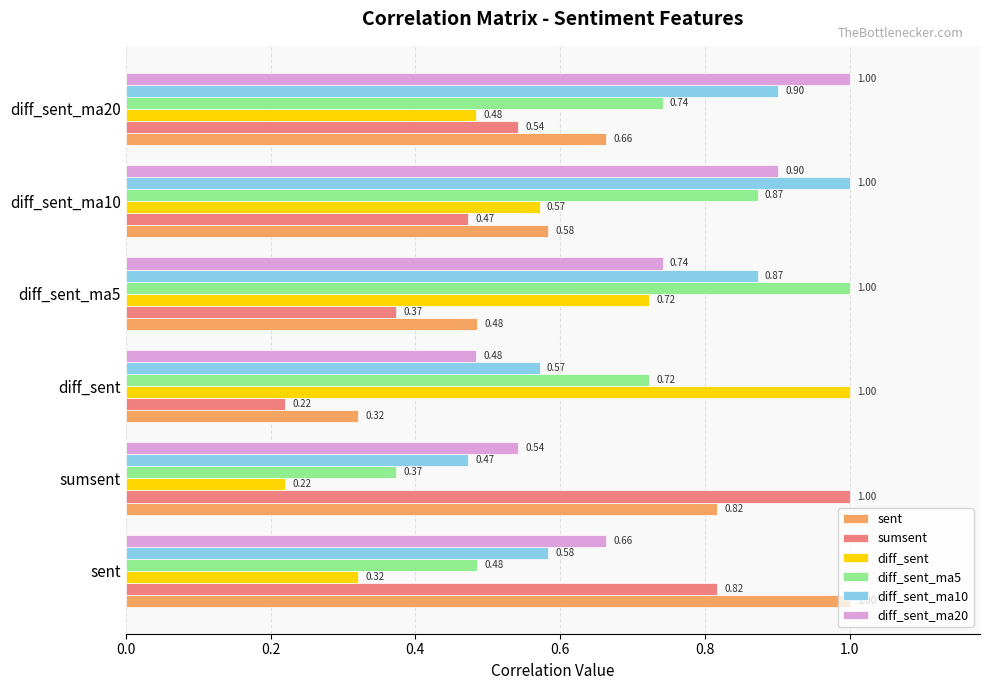

Rank the categories by sumsent value from highest to lowest.

sumsent, sent, diff_sent_ma20, diff_sent_ma10, diff_sent_ma5, diff_sent